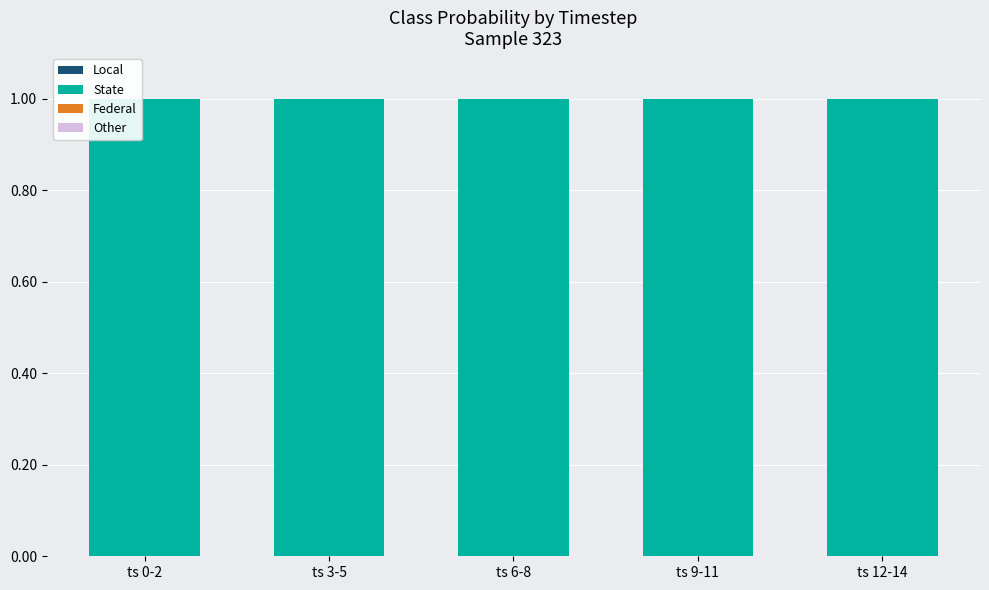

What is the total value across all series at ts 12-14?

1.0